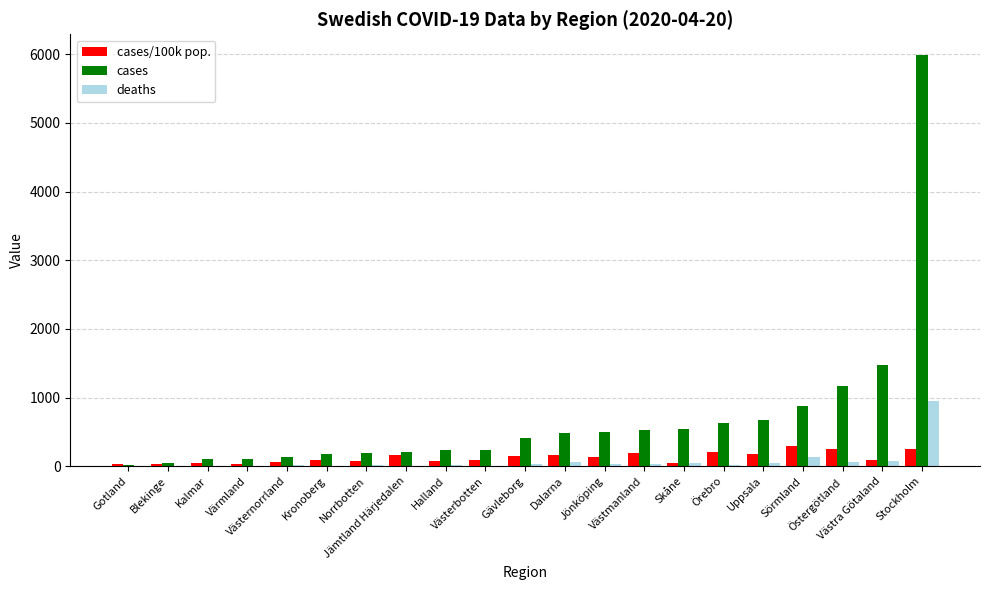

What is the spread (max minus min) of values at Kronoberg?

166.0